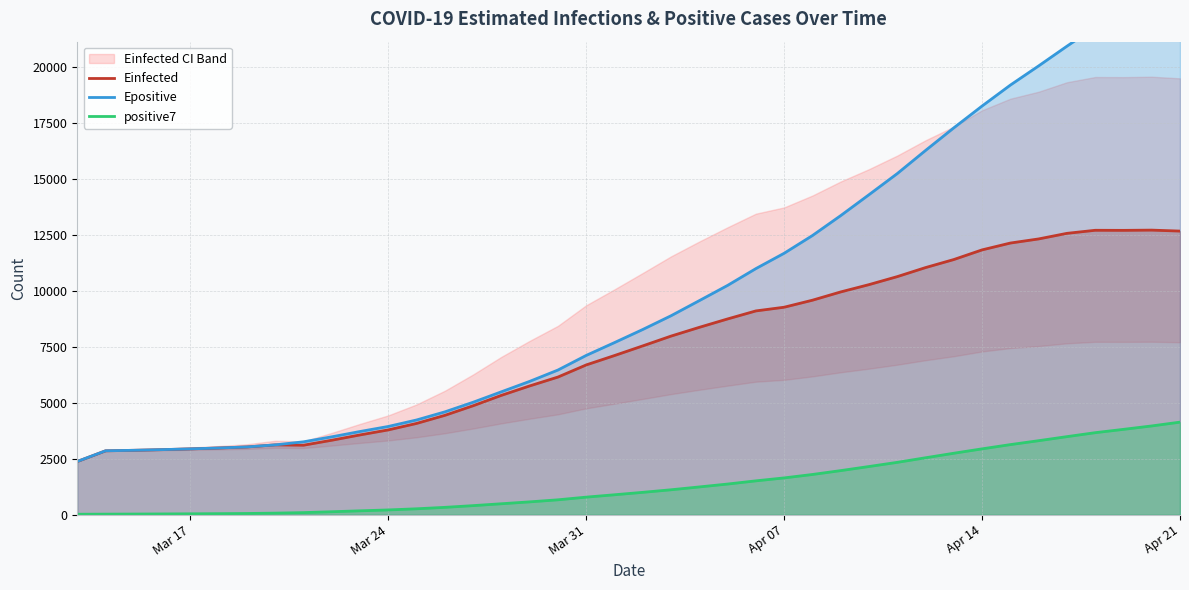

Rank the series at 20 from lowest to highest value.

positive7, Einfected, Epositive